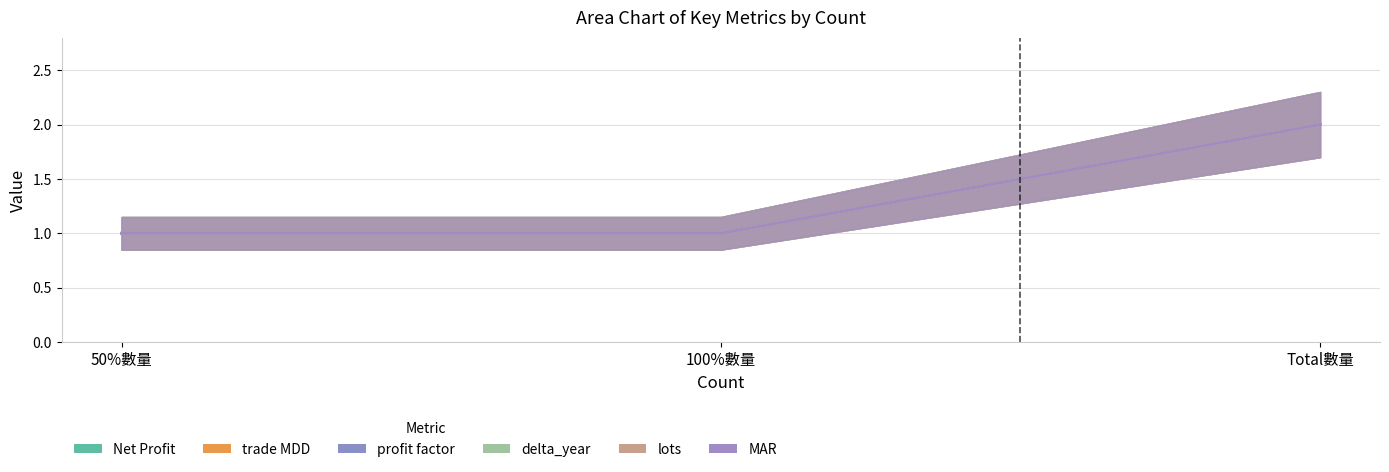

Is it true that Net Profit equals 4 at Total數量?

False